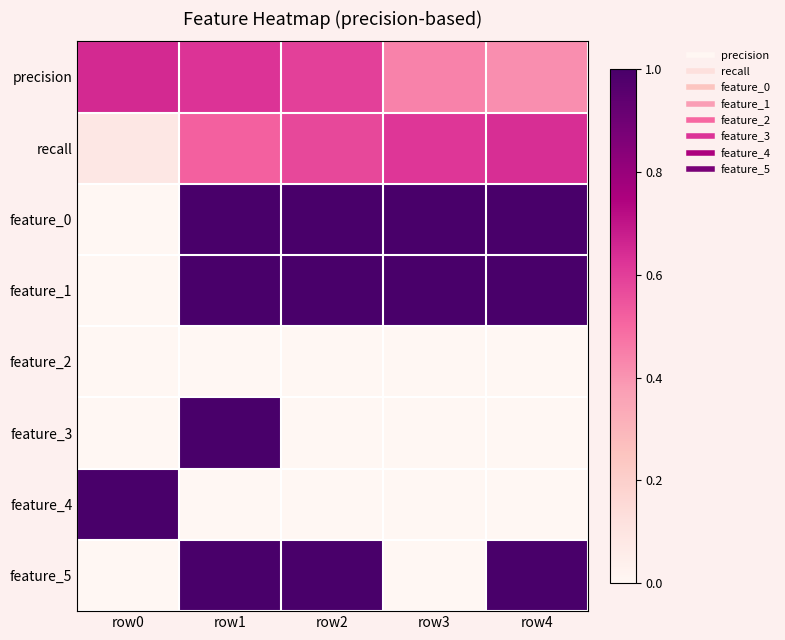

Reading left to right, what are all the values shown in this chart?

precision: row0=0.7	row1=0.6	row2=0.6	row3=0.4	row4=0.4
recall: row0=0.1	row1=0.5	row2=0.6	row3=0.6	row4=0.6
feature_0: row0=0.0	row1=1.0	row2=1.0	row3=1.0	row4=1.0
feature_1: row0=0.0	row1=1.0	row2=1.0	row3=1.0	row4=1.0
feature_2: row0=0.0	row1=0.0	row2=0.0	row3=0.0	row4=0.0
feature_3: row0=0.0	row1=1.0	row2=0.0	row3=0.0	row4=0.0
feature_4: row0=1.0	row1=0.0	row2=0.0	row3=0.0	row4=0.0
feature_5: row0=0.0	row1=1.0	row2=1.0	row3=0.0	row4=1.0